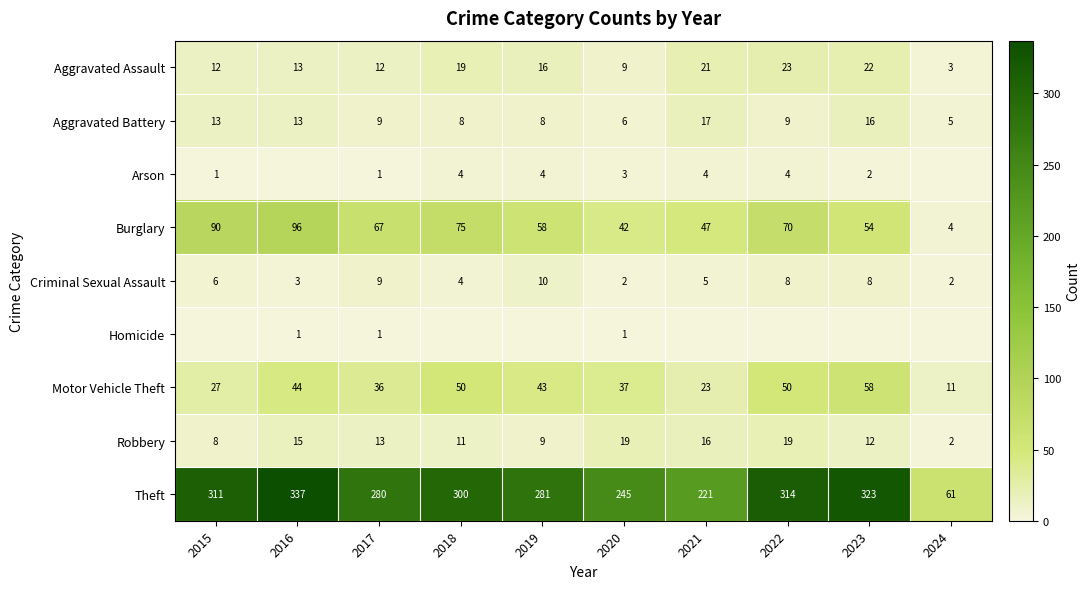

At which category is the sum across all series the highest?

2016